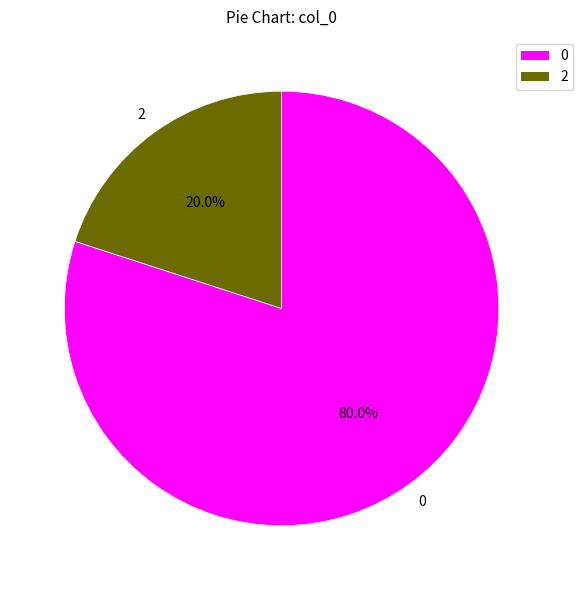

How many slices are in this pie chart?

2